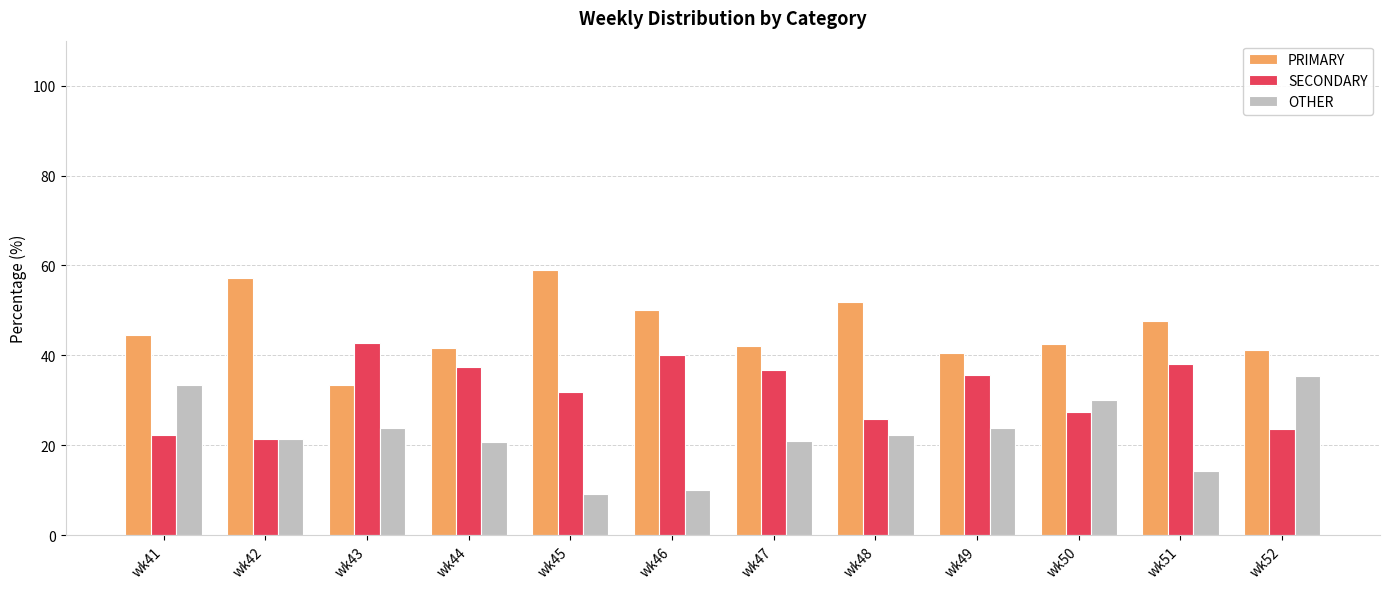

Which category has the highest value in the SECONDARY series?

wk43